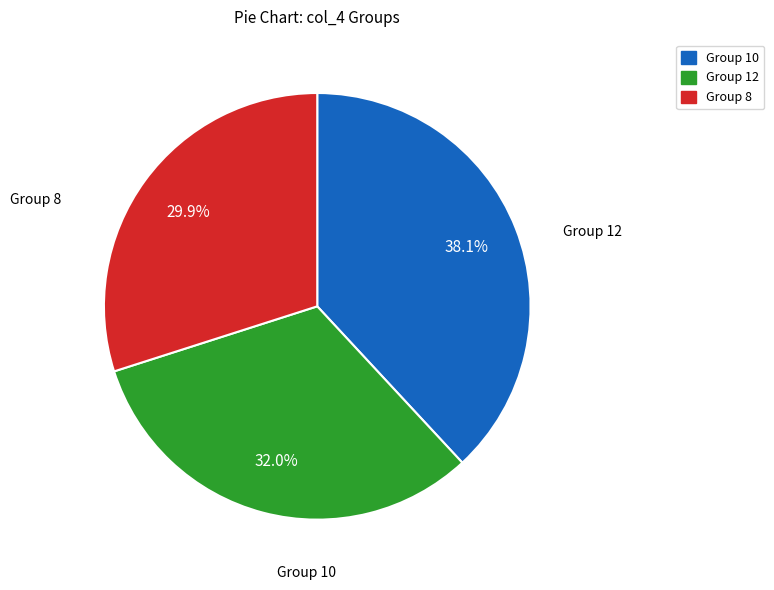

Count the number of slices in the pie.

3